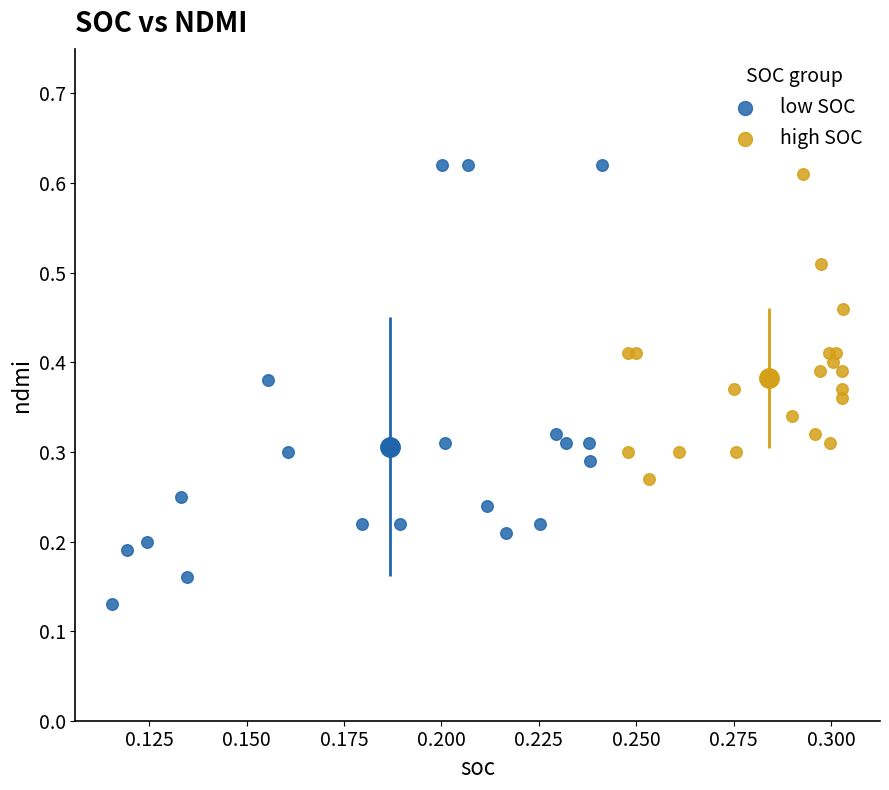

Which series reaches the maximum Y coordinate?

low SOC